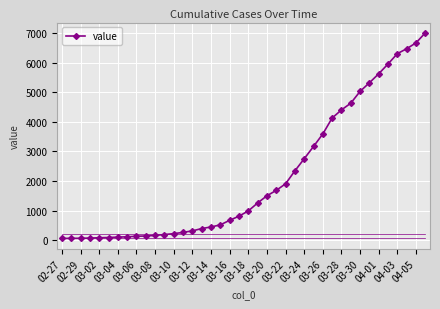

What is the maximum value shown in the chart?

7002